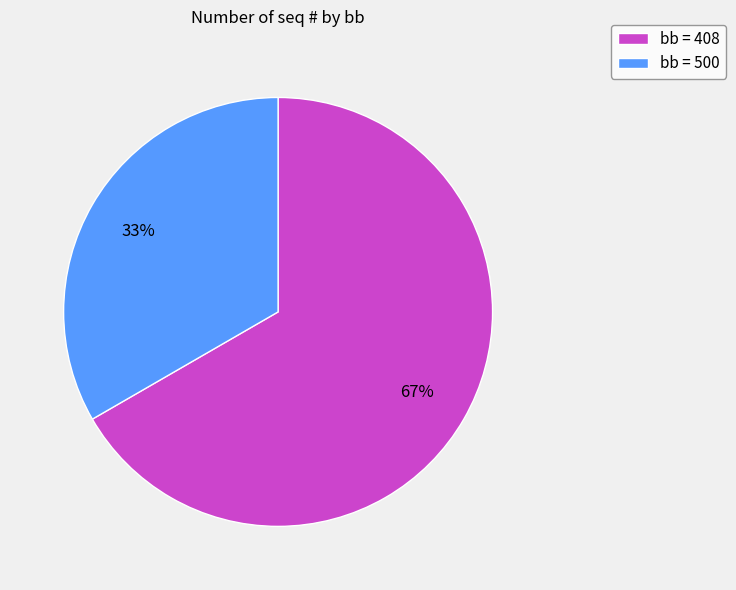

Which has a higher value, bb = 500 or bb = 408?

bb = 408